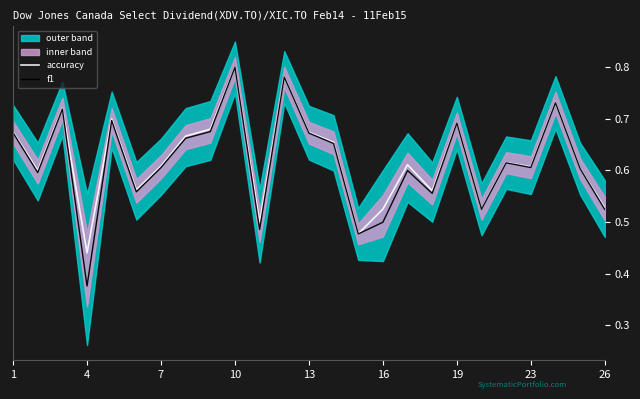

List the series in order of their peak value, lowest first.

accuracy, f1